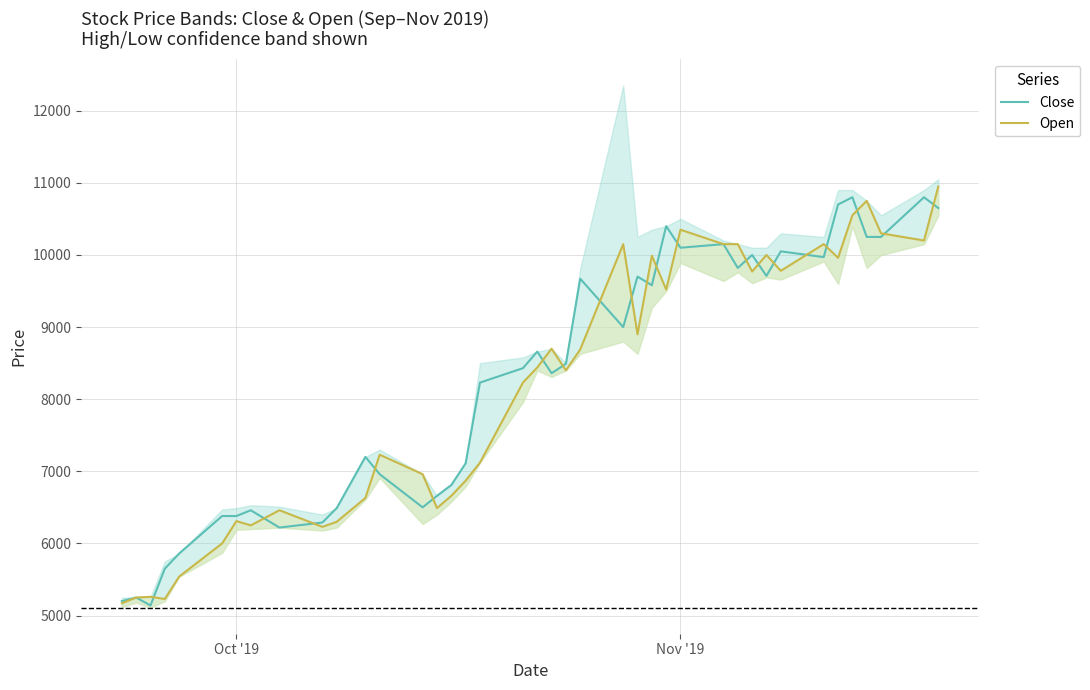

Reading right to left, transcribe all the data shown in this chart.

Close: 10650	10800	10250	10250	10800	10700	9970	10050	9710	10000	9820	10150	10100	10400	9580	9700	9000	9670	8490	8360	8660	8430	8230	7110	6810	6660	6500	6960	7200	6490	6290	6220	6460	6380	6380	5860	5650	5140	5250	5200
Open: 10950	10200	10300	10750	10550	9960	10150	9780	10000	9770	10150	10150	10350	9520	9990	8900	10150	8690	8400	8700	8440	8230	7120	6870	6660	6490	6960	7230	6630	6300	6230	6460	6250	6310	6000	5540	5230	5260	5250	5170